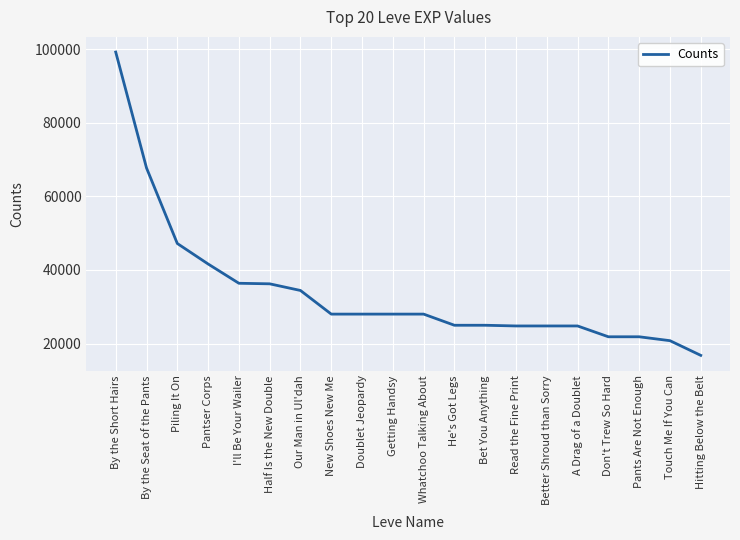

What is the smallest value displayed?

16800